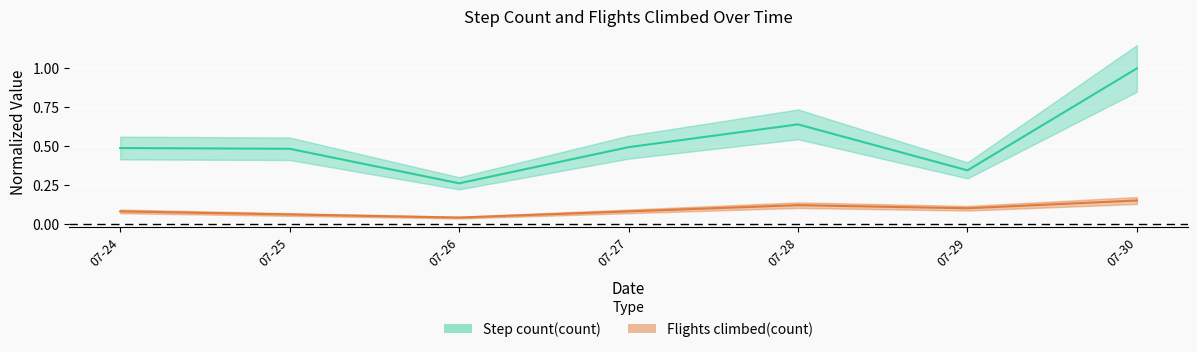

Between 07-24 and 07-27, which series saw the biggest shift?

Step count(count)